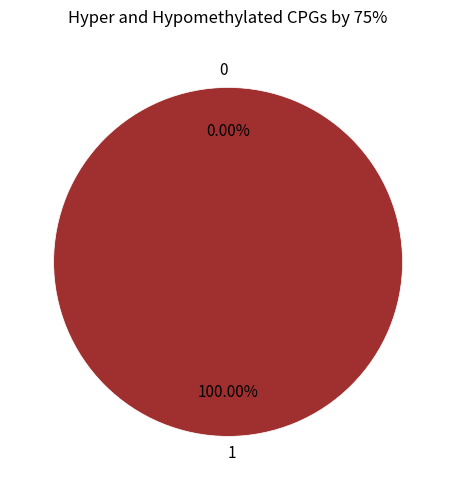

Is there any slice that represents more than half of the pie?

Yes